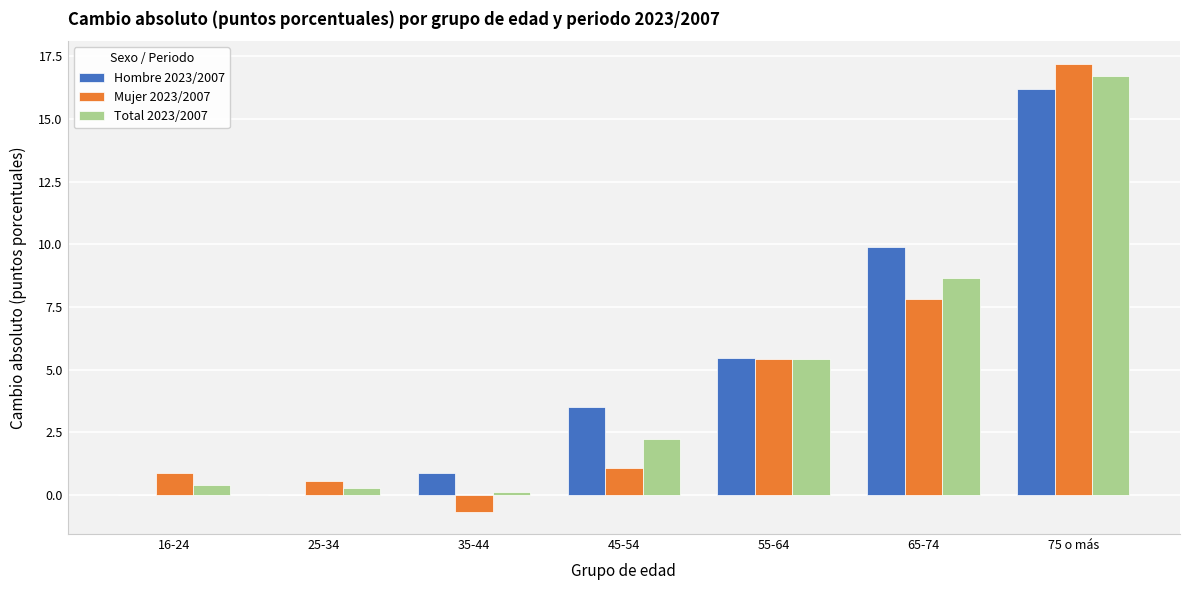

Which series changed the most between 55-64 and 75 o más?

Mujer 2023/2007